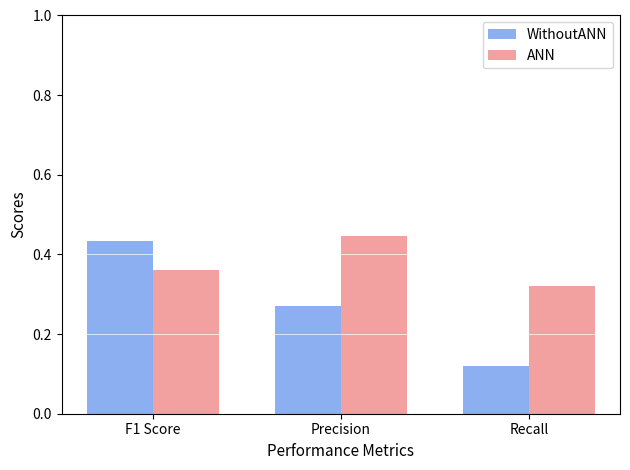

What is the difference between the WithoutANN values at Recall and Precision?

0.2